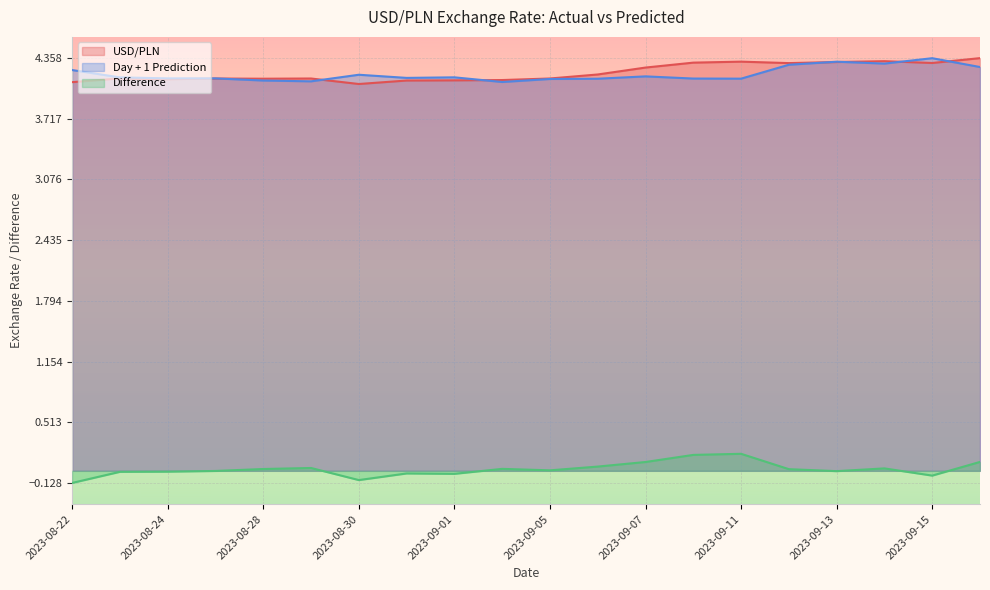

What is the maximum value shown in the chart?

4.4